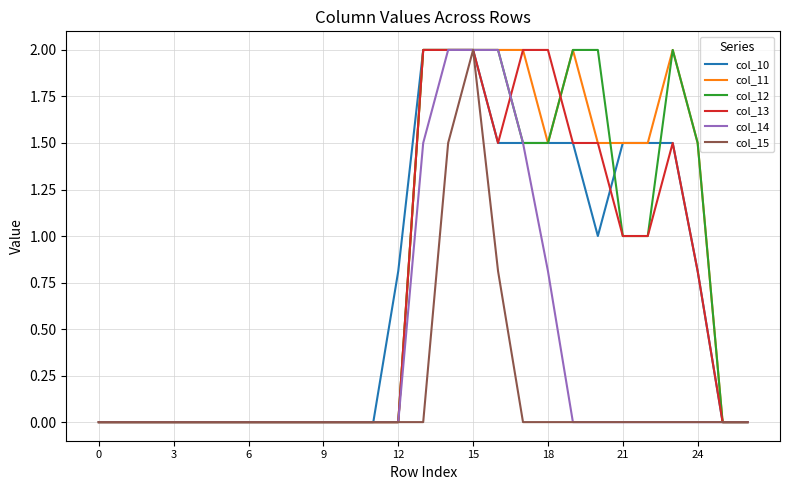

What is the maximum value shown in the chart?

2.0